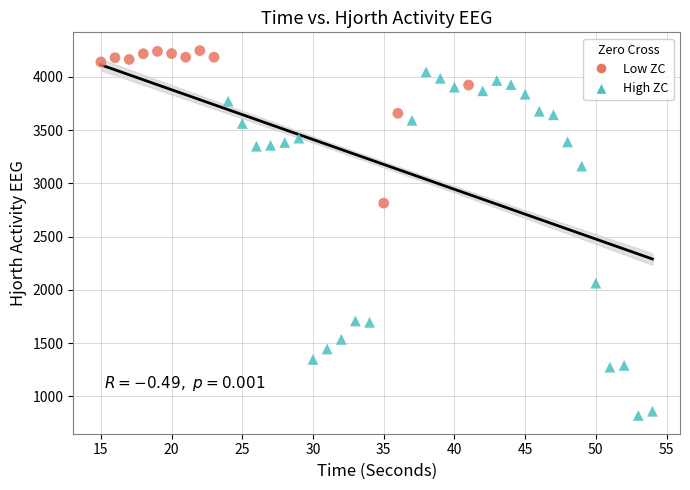

Which series contains the lowest Y value?

High ZC